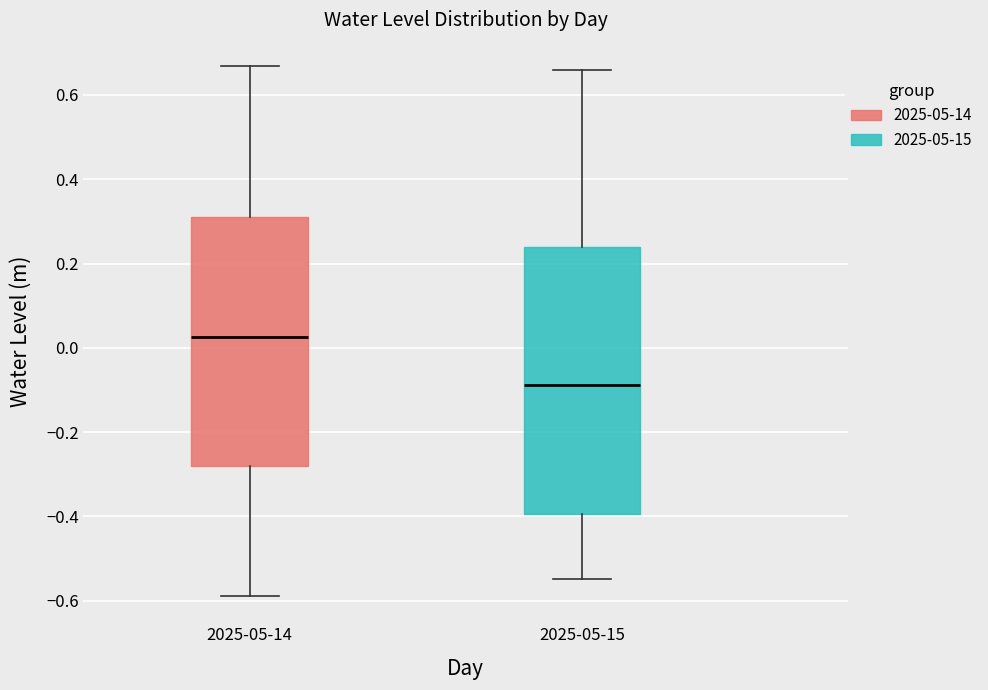

Reading left to right, transcribe this box plot: for each box, give where its median line is, the range the box spans, and where its two whiskers end, as read against the y-axis. The values are not printed on the chart, so give them approximately, as read against the axis.

2025-05-14: median 0.02, box -0.28 to 0.32, whiskers -0.58 to 0.66
2025-05-15: median -0.08, box -0.40 to 0.24, whiskers -0.54 to 0.66